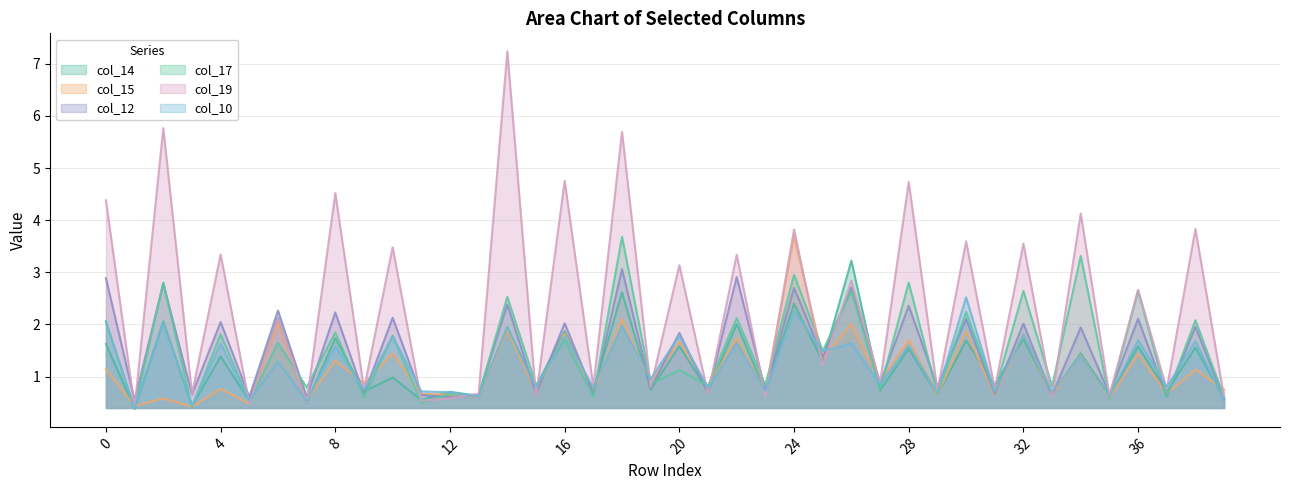

What is the spread (max minus min) of values at 39?

0.2